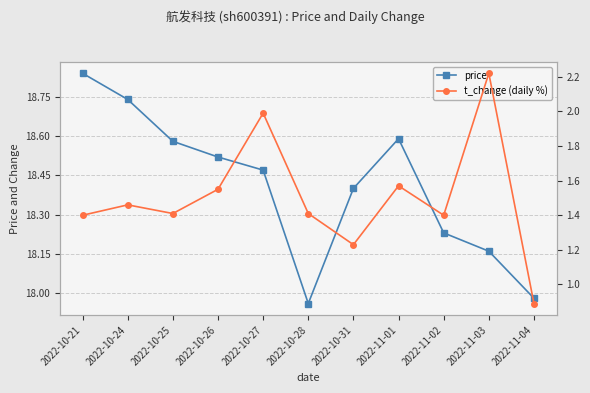

Reading left to right, extract all data points from this chart.

price: 18.8	18.7	18.6	18.5	18.5	18.0	18.4	18.6	18.2	18.2	18.0
t_change (daily %): 1.4	1.5	1.4	1.6	2.0	1.4	1.2	1.6	1.4	2.2	0.9